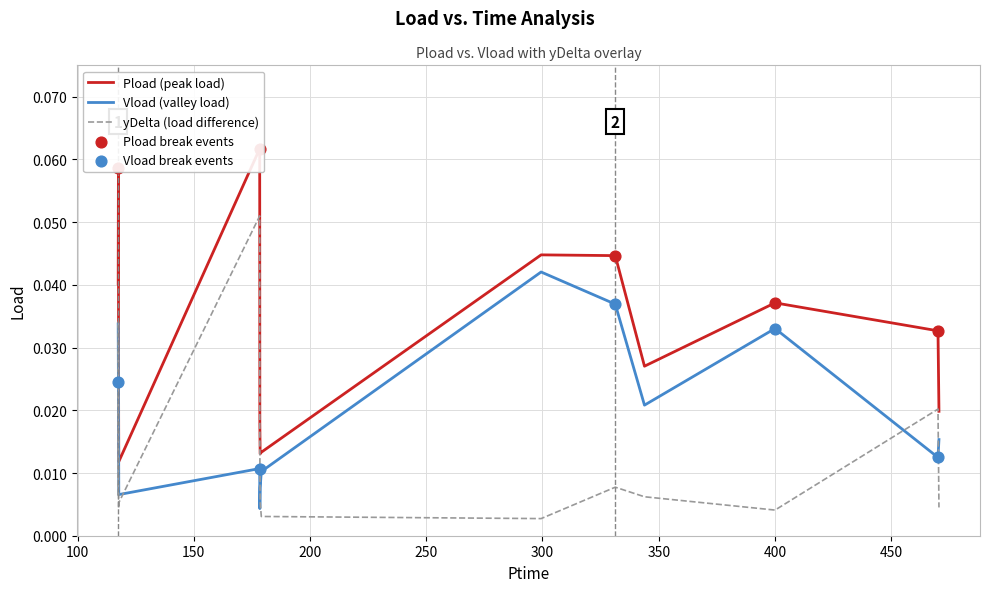

Which series contains the highest Y value?

Pload